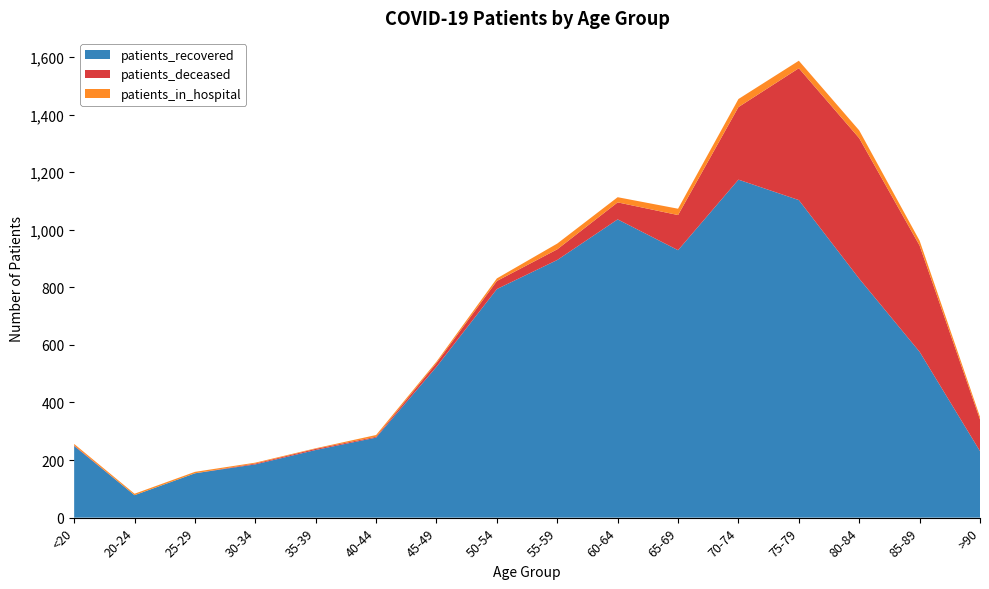

Reading left to right, list all the values displayed in this chart.

patients_recovered: <20=249	20-24=78	25-29=154	30-34=185	35-39=235	40-44=278	45-49=524	50-54=794	55-59=895	60-64=1036	65-69=929	70-74=1174	75-79=1103	80-84=830	85-89=576	>90=231
patients_deceased: <20=2	20-24=0	25-29=0	30-34=3	35-39=4	40-44=3	45-49=13	50-54=28	55-59=37	60-64=59	65-69=122	70-74=252	75-79=458	80-84=488	85-89=369	>90=110
patients_in_hospital: <20=5	20-24=5	25-29=5	30-34=3	35-39=2	40-44=6	45-49=5	50-54=9	55-59=20	60-64=18	65-69=22	70-74=28	75-79=26	80-84=27	85-89=17	>90=9